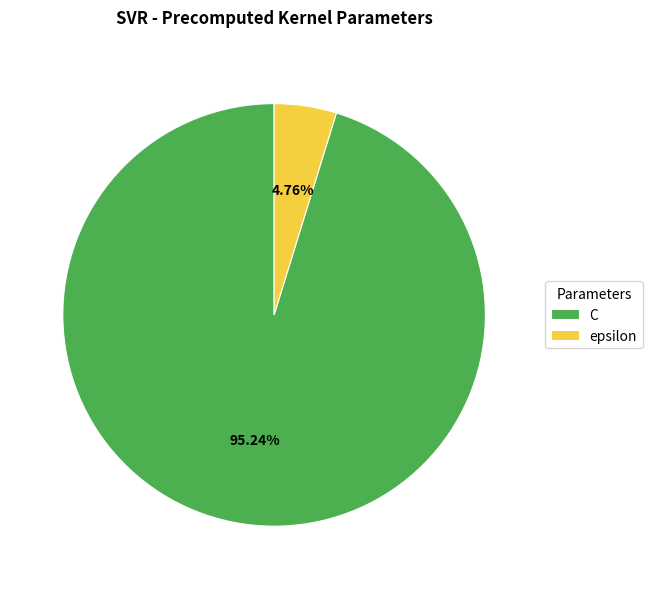

Between epsilon and C, which is larger?

C